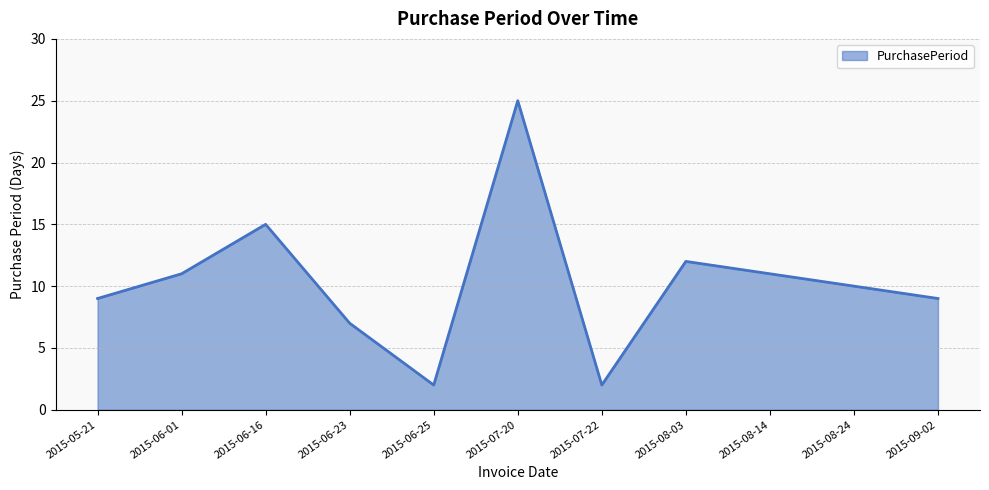

Is it true that the value at 2015-08-24 is 13?

False